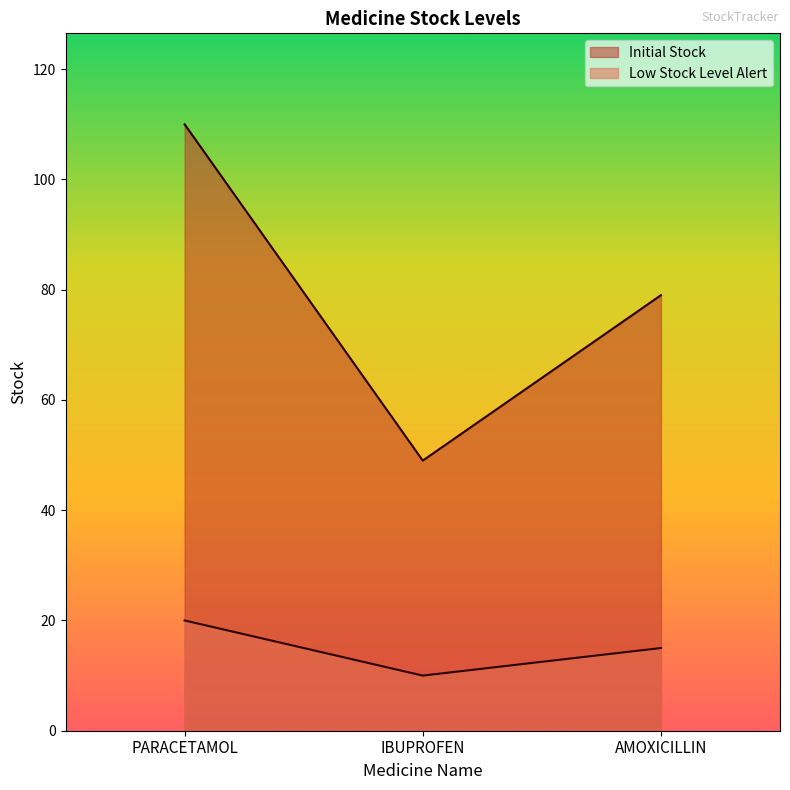

At how many categories does at least one series exceed 13?

3